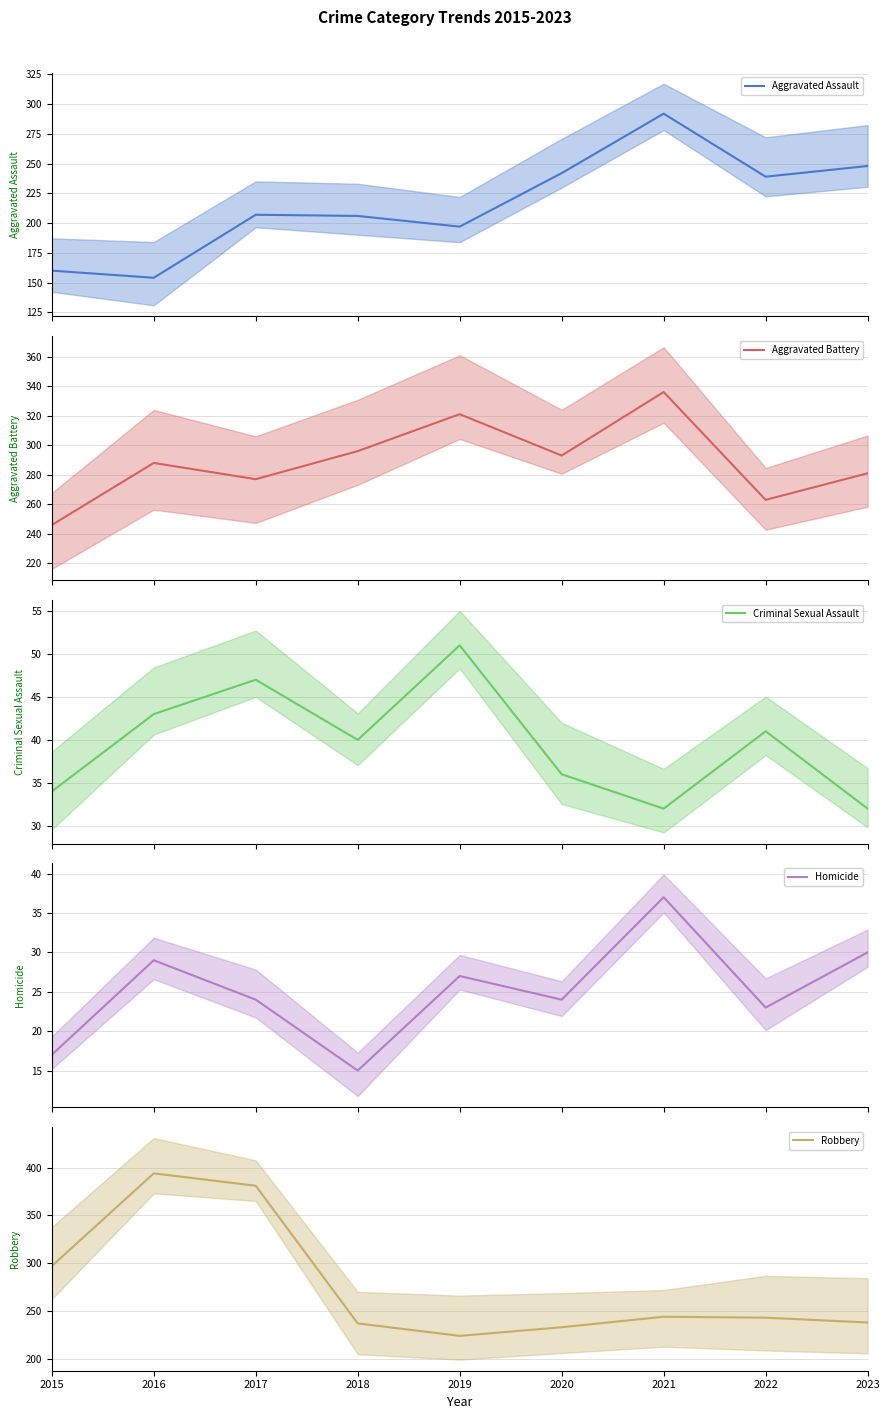

What is the approximate value of Criminal Sexual Assault at 2015, to the nearest 10?

30